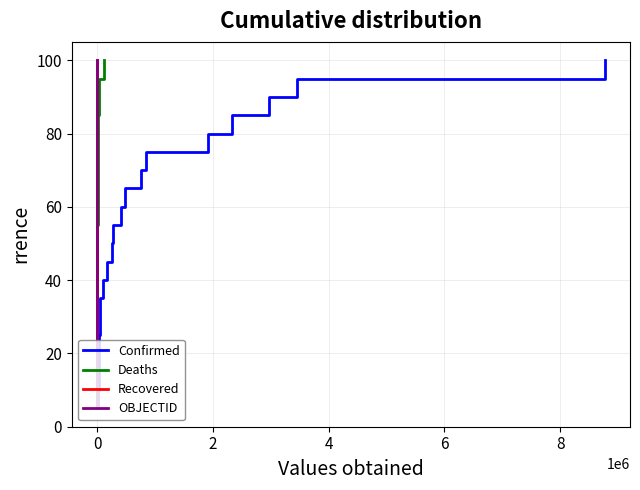

How many data points does each series have?

20